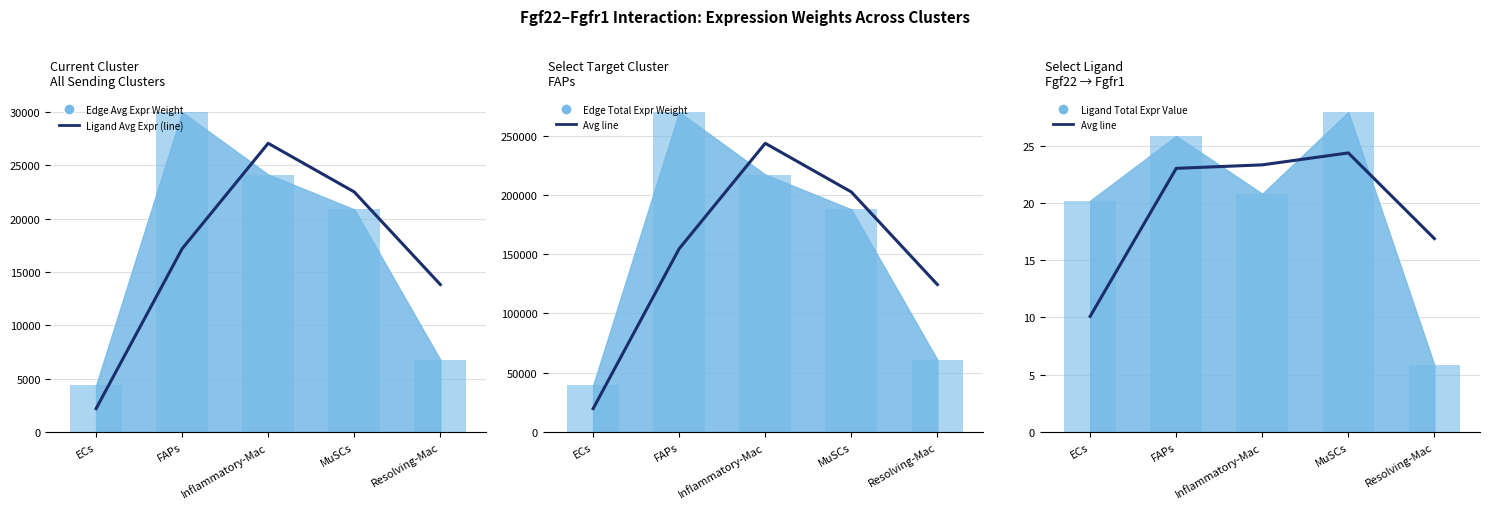

Are the bars grouped side by side (vs. stacked)?

Yes